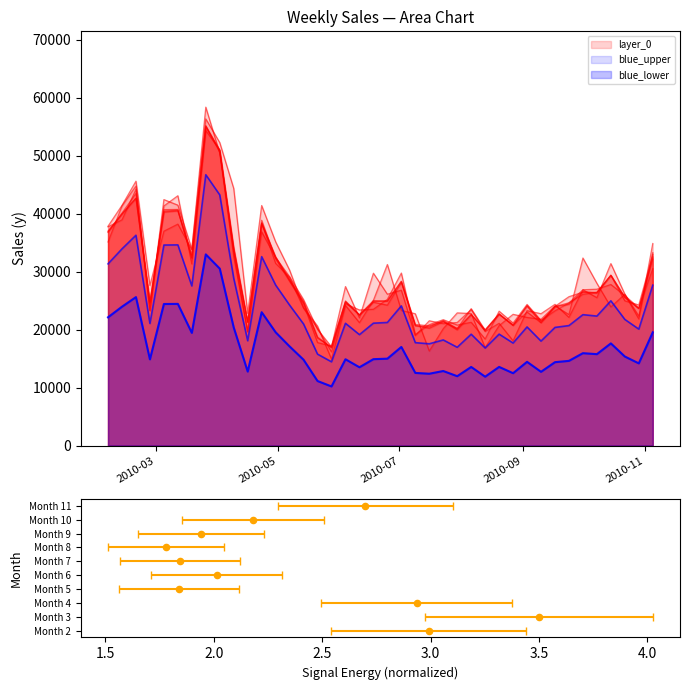

Which has a higher value, 2010-03-26 or 2010-09-03?

2010-03-26